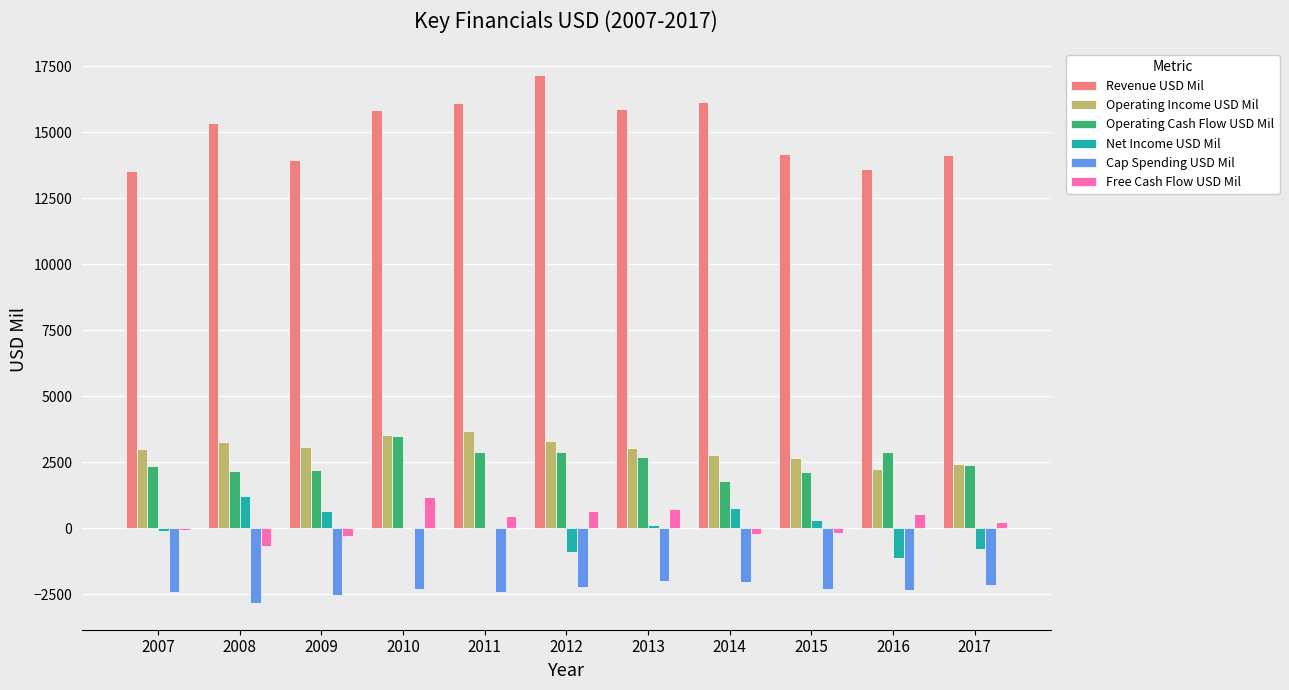

Which series has the largest range (max minus min)?

Revenue USD Mil